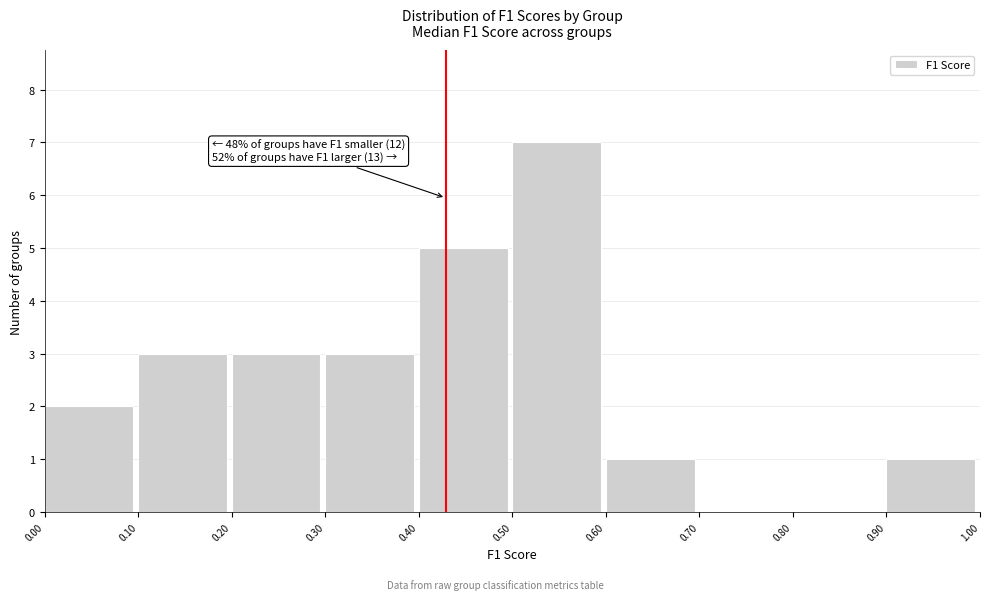

Over which range of the x-axis is the bar tallest?

0.50 to 0.60